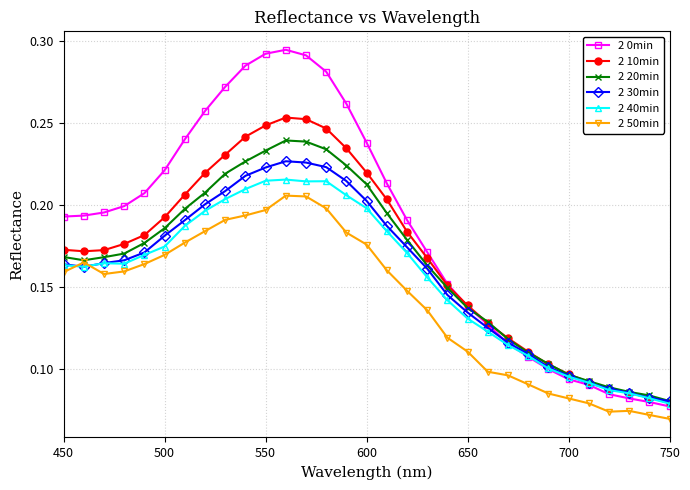

In 2 50min, how many points are higher than both neighbors (excluding endpoints)?

3